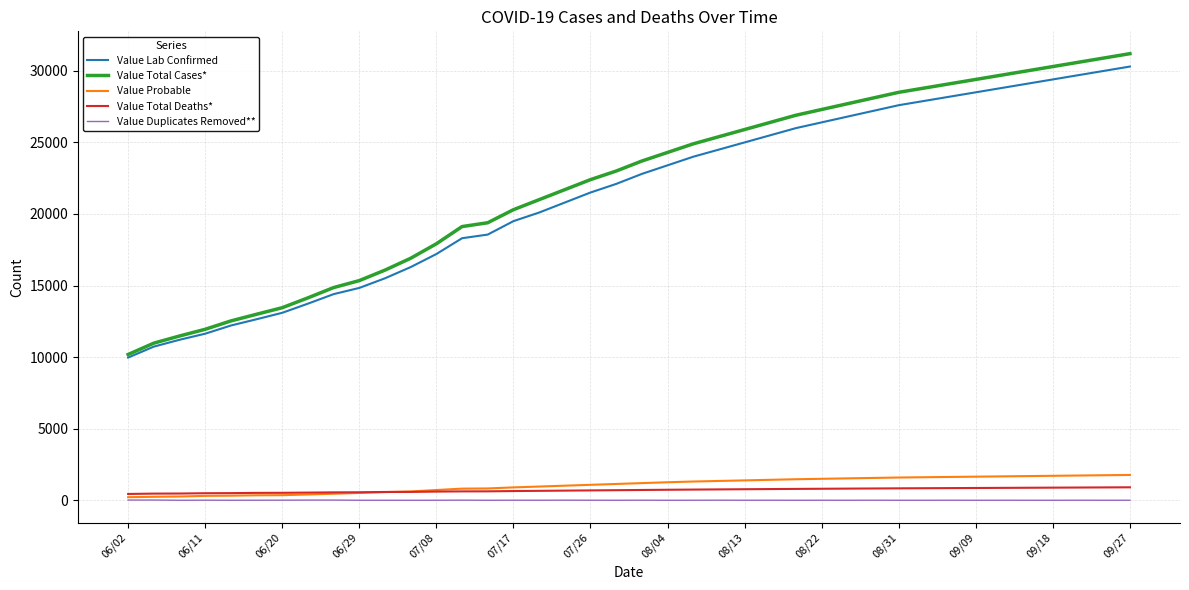

What is the greatest value displayed?

31200